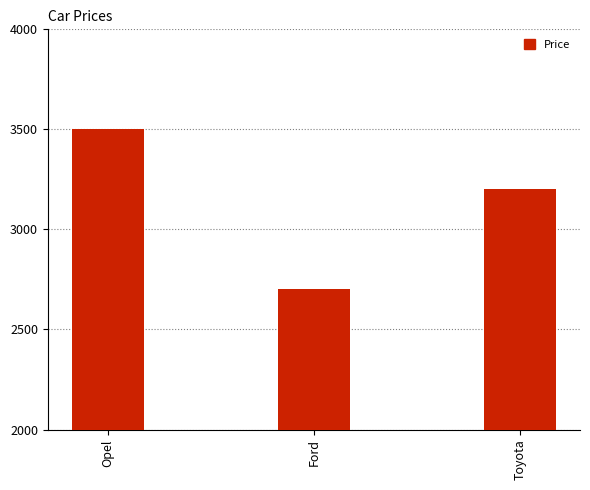

Reading left to right, what are all the values shown in this chart?

3500	2700	3200